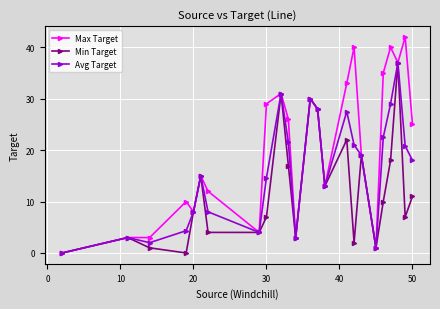

What is the maximum value shown in the chart?

42.0